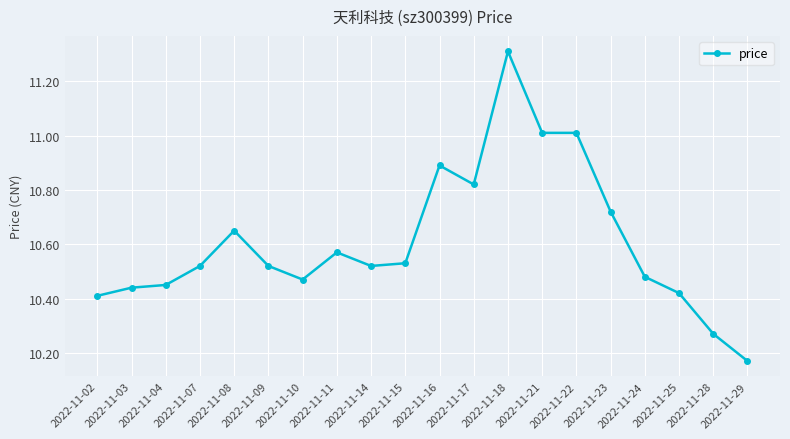

What is the value of the 15th point from the left?

11.0